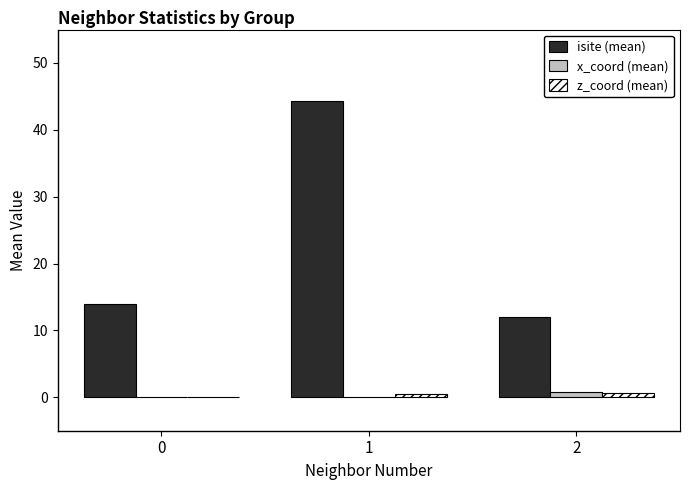

What is the total value across all series at 0?

14.0